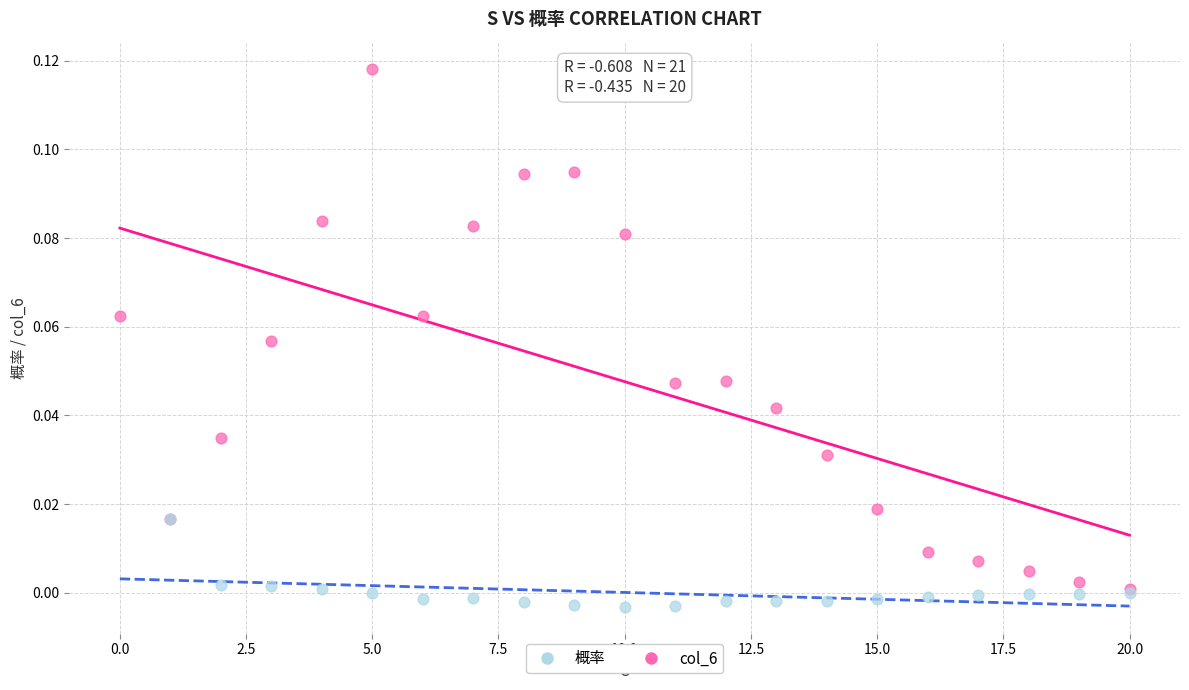

Which series has the largest Y range (max minus min)?

概率